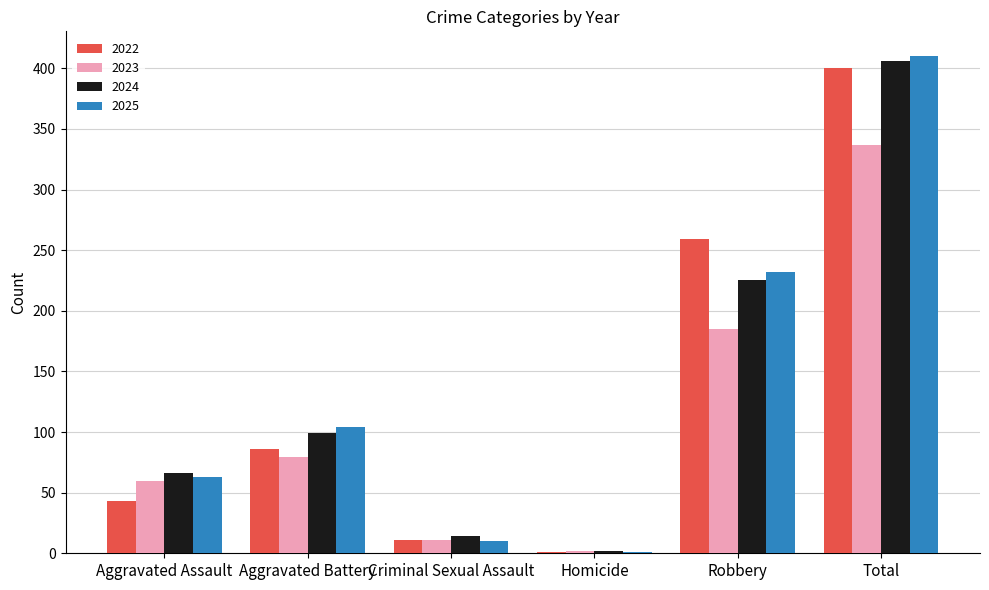

At which label is 2023 closest to 169?

Robbery